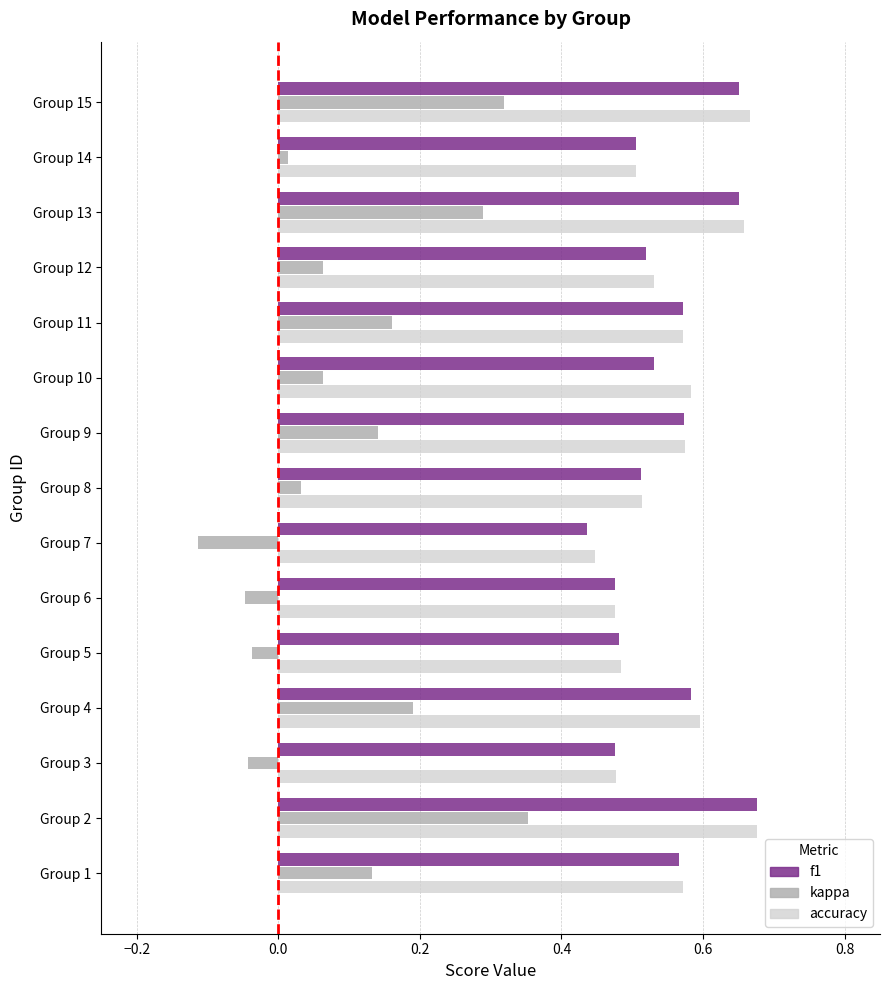

What are all the series names shown in the legend?

f1, kappa, accuracy